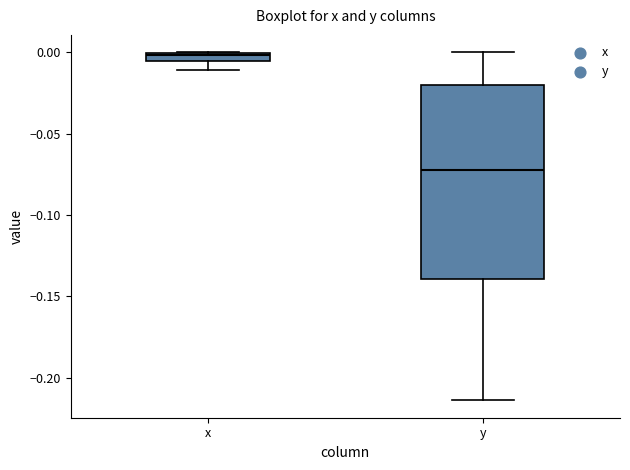

Which box's median line is the lowest?

y